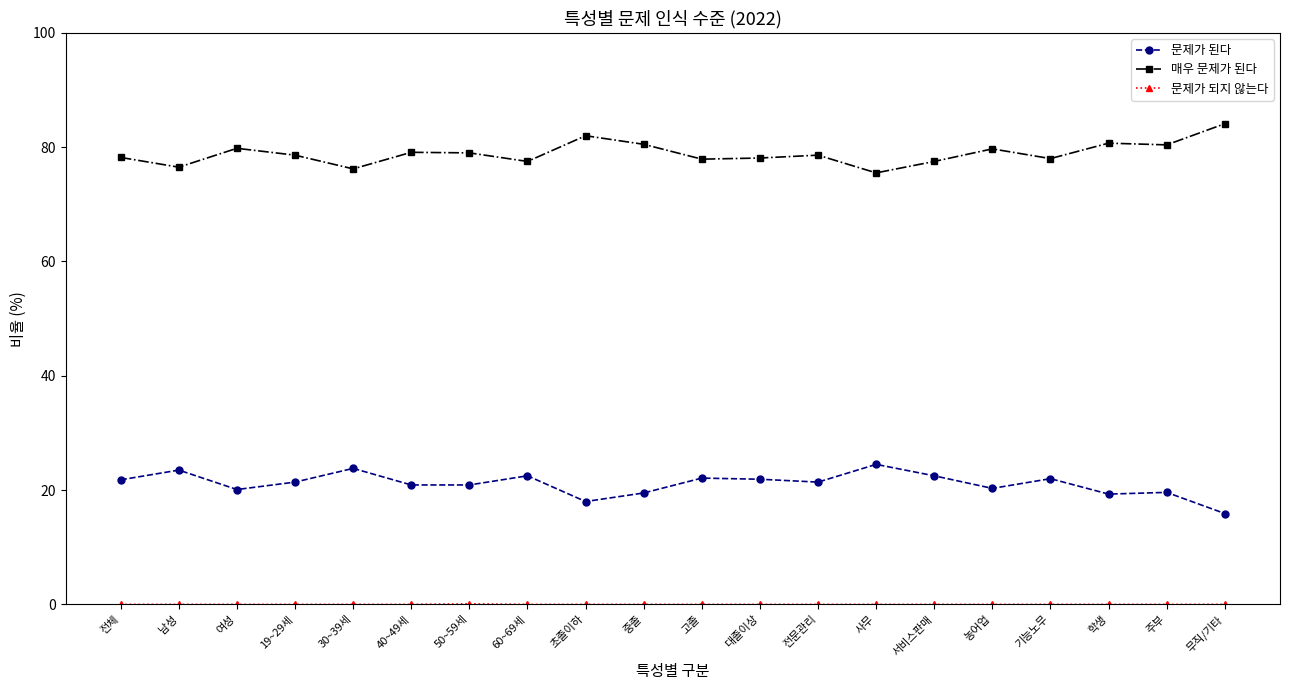

True or false: 매우 문제가 된다 and 문제가 된다 intersect in this chart.

False